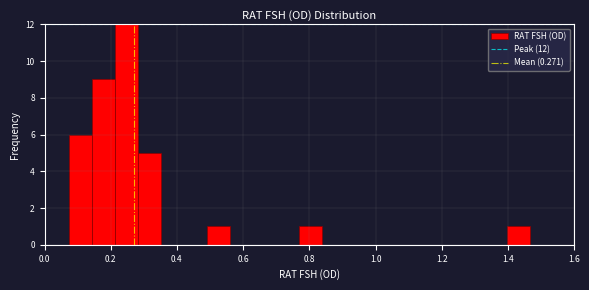

Read against the x-axis, roughly where is the centre of the tallest bar?

0.24